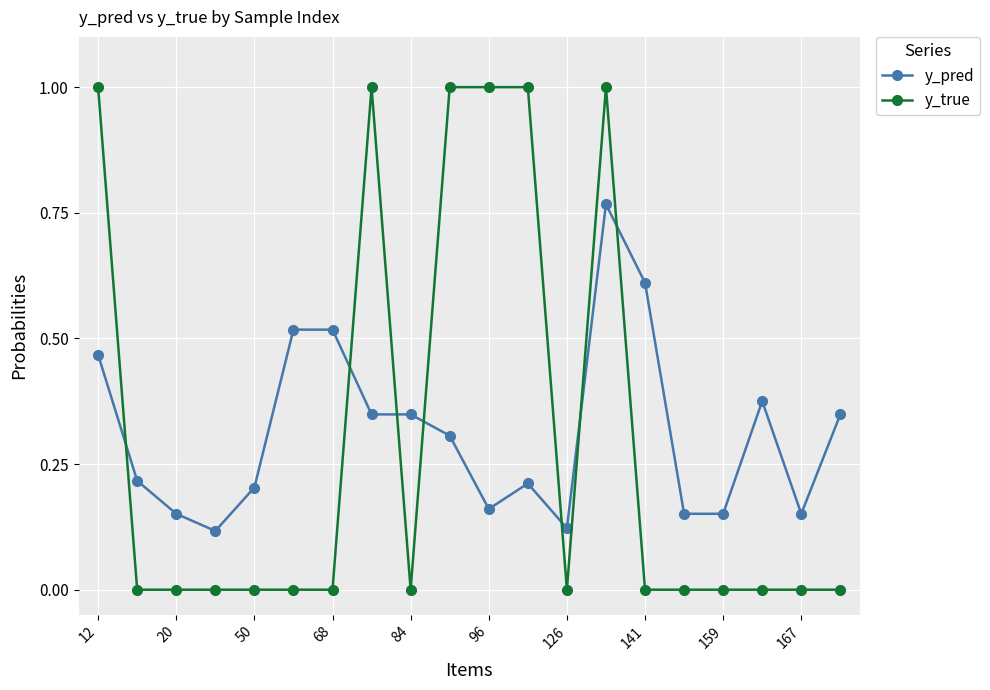

What is the value of the y_pred point at the 15th from the left?

0.6